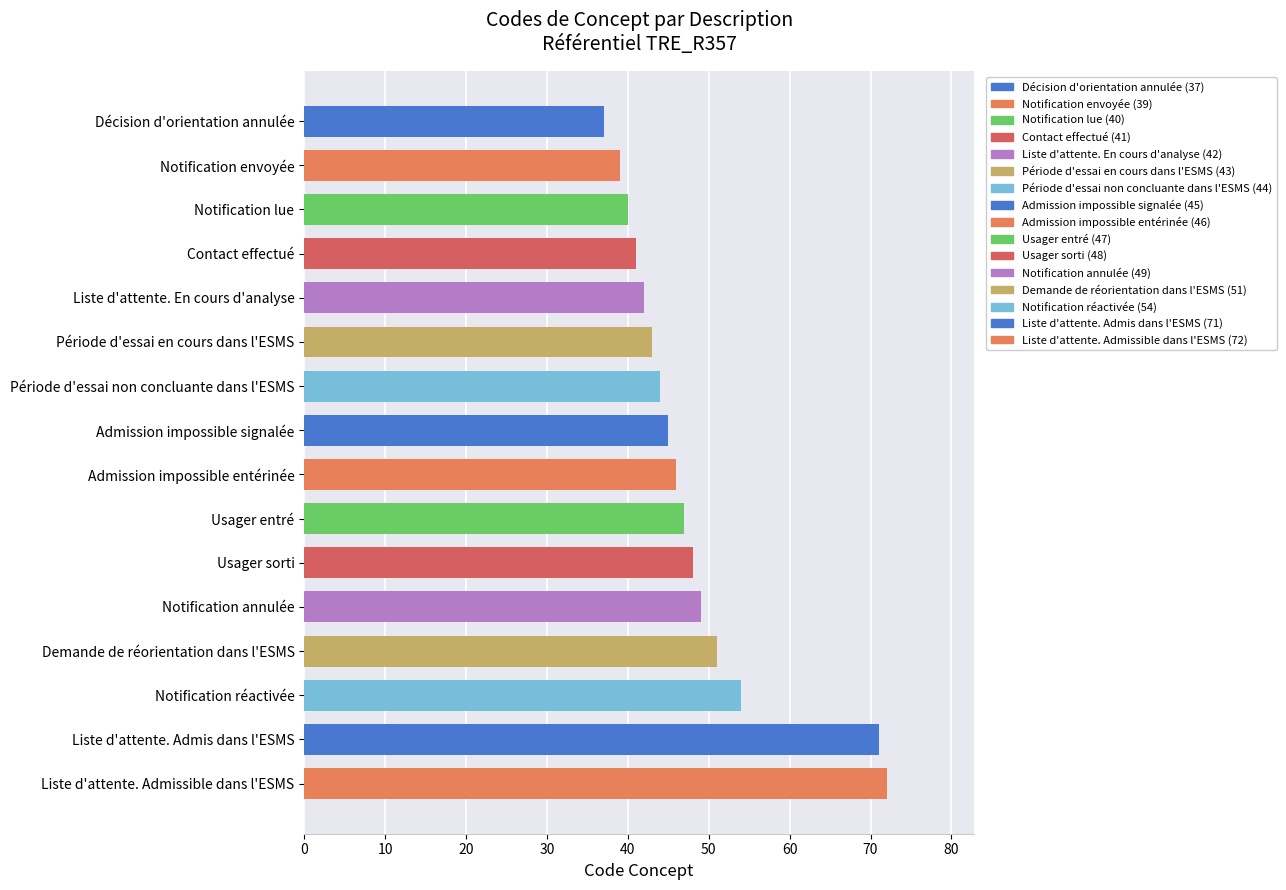

True or false: the data shows 95 at Notification réactivée.

False